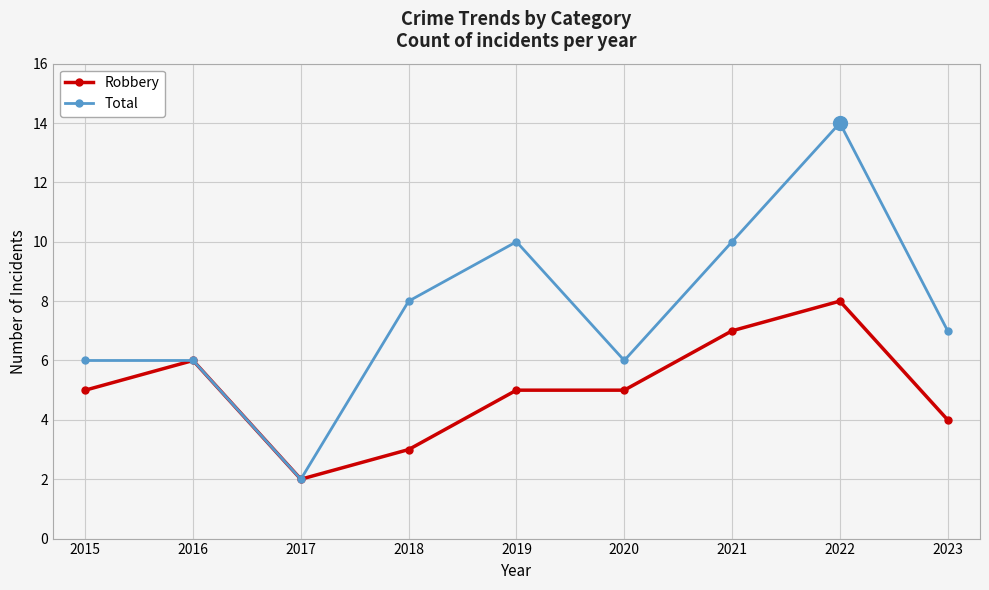

What is the sum of the Total values at 2020 and 2016?

12